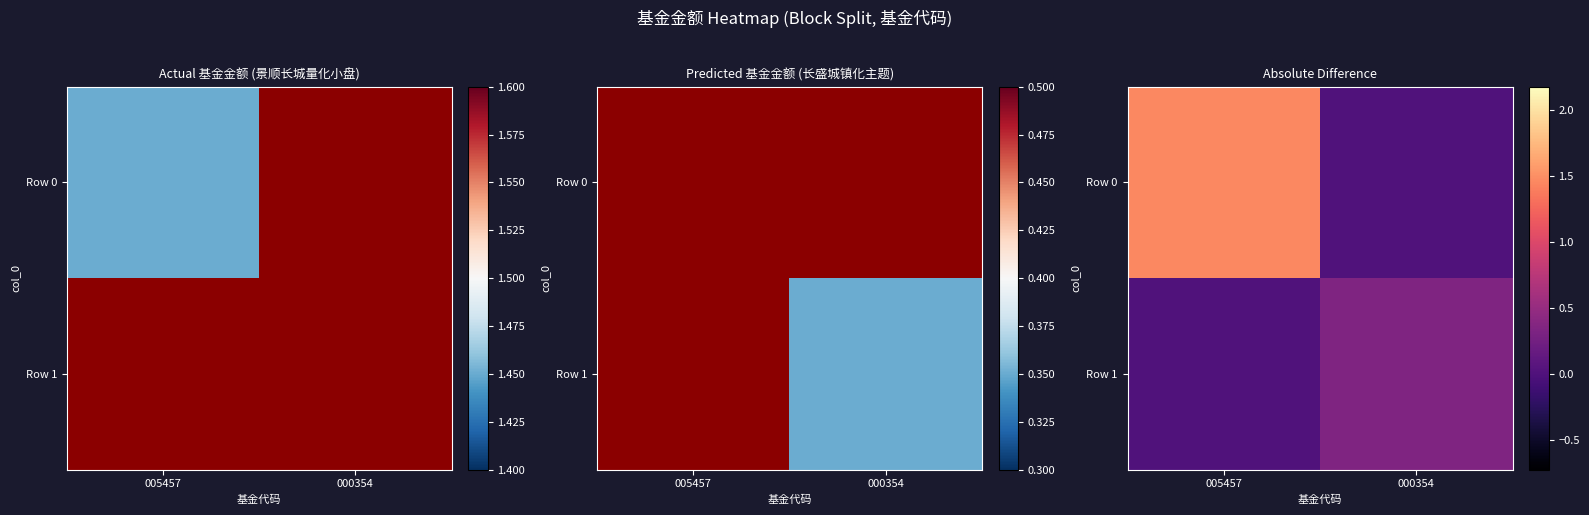

What is the average value of the Row 1 series?

0.2